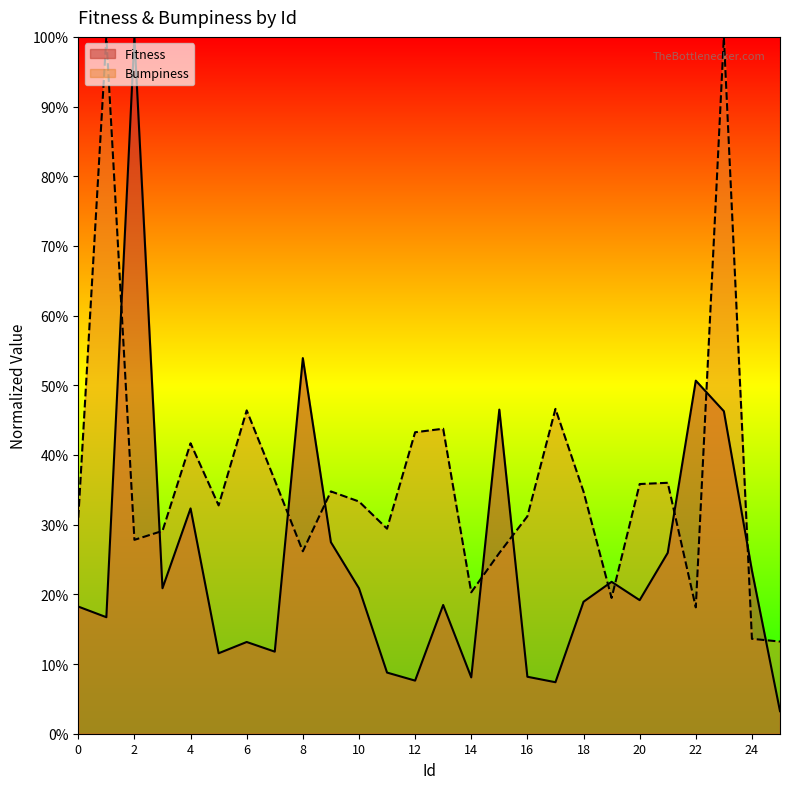

Does the chart display data point markers on the line(s)?

No